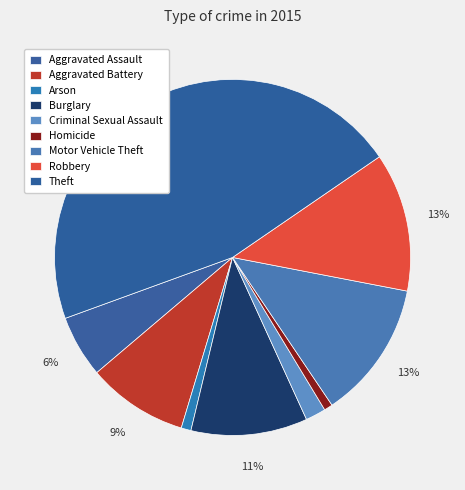

Count the number of slices in the pie.

9